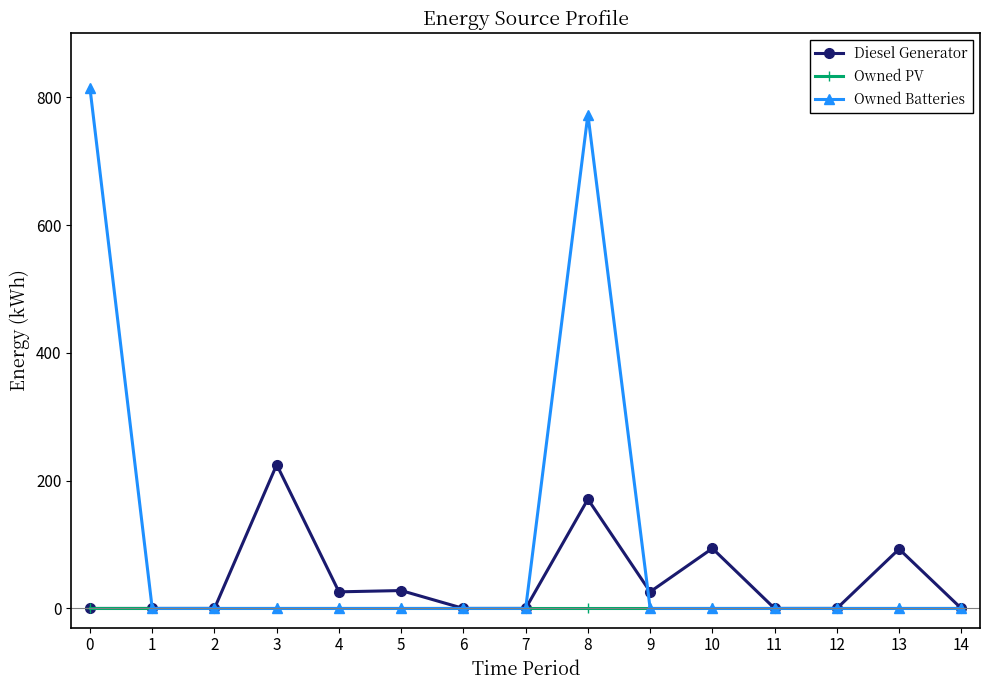

Is it true that Diesel Generator equals 76 at 2?

False